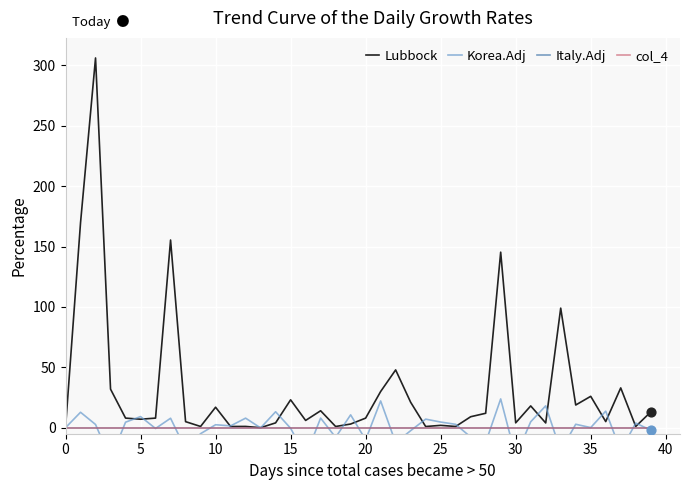

Which series reaches the minimum Y coordinate?

Korea.Adj